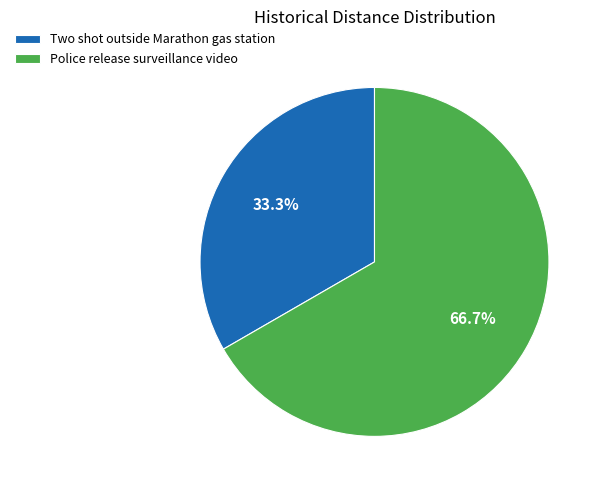

The Police release surveillance video slice represents 67% of the pie. True or false?

True